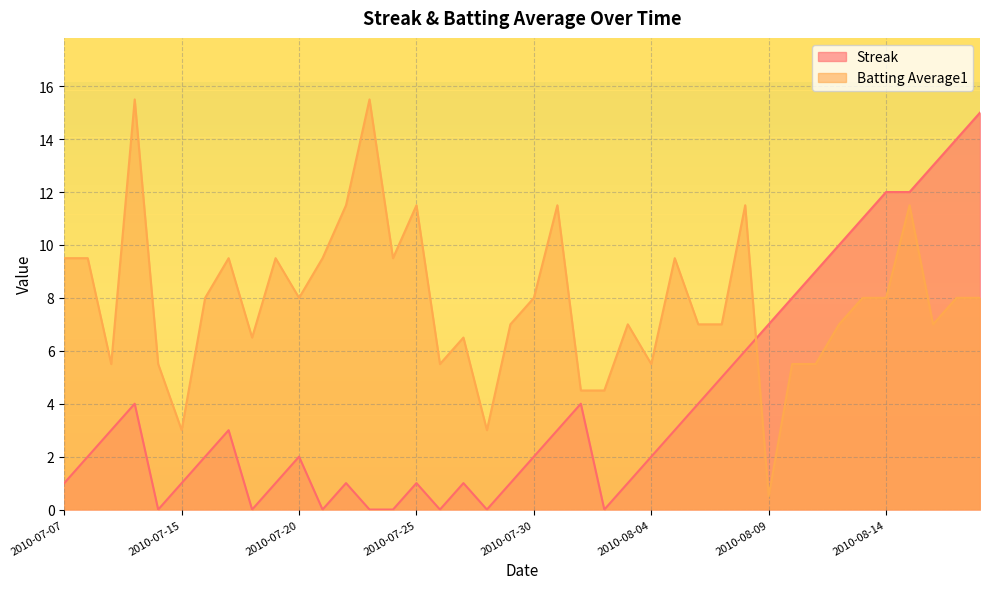

Reading right to left, transcribe all the data shown in this chart.

Streak: 2010-08-18=15.0	2010-08-17=14.0	2010-08-16=13.0	2010-08-15=12.0	2010-08-14=12.0	2010-08-13=11.0	2010-08-12=10.0	2010-08-11=9.0	2010-08-10=8.0	2010-08-09=7.0	2010-08-08=6.0	2010-08-07=5.0	2010-08-06=4.0	2010-08-05=3.0	2010-08-04=2.0	2010-08-03=1.0	2010-08-02=0.0	2010-08-01=4.0	2010-07-31=3.0	2010-07-30=2.0	2010-07-29=1.0	2010-07-28=0.0	2010-07-27=1.0	2010-07-26=0.0	2010-07-25=1.0	2010-07-24=0.0	2010-07-23=0.0	2010-07-22=1.0	2010-07-21=0.0	2010-07-20=2.0	2010-07-19=1.0	2010-07-18=0.0	2010-07-17=3.0	2010-07-16=2.0	2010-07-15=1.0	2010-07-11=0.0	2010-07-10=4.0	2010-07-09=3.0	2010-07-08=2.0	2010-07-07=1.0
Batting Average1: 2010-08-18=8.0	2010-08-17=8.0	2010-08-16=7.0	2010-08-15=11.5	2010-08-14=8.0	2010-08-13=8.0	2010-08-12=7.0	2010-08-11=5.5	2010-08-10=5.5	2010-08-09=0.5	2010-08-08=11.5	2010-08-07=7.0	2010-08-06=7.0	2010-08-05=9.5	2010-08-04=5.5	2010-08-03=7.0	2010-08-02=4.5	2010-08-01=4.5	2010-07-31=11.5	2010-07-30=8.0	2010-07-29=7.0	2010-07-28=3.0	2010-07-27=6.5	2010-07-26=5.5	2010-07-25=11.5	2010-07-24=9.5	2010-07-23=15.5	2010-07-22=11.5	2010-07-21=9.5	2010-07-20=8.0	2010-07-19=9.5	2010-07-18=6.5	2010-07-17=9.5	2010-07-16=8.0	2010-07-15=3.0	2010-07-11=5.5	2010-07-10=15.5	2010-07-09=5.5	2010-07-08=9.5	2010-07-07=9.5